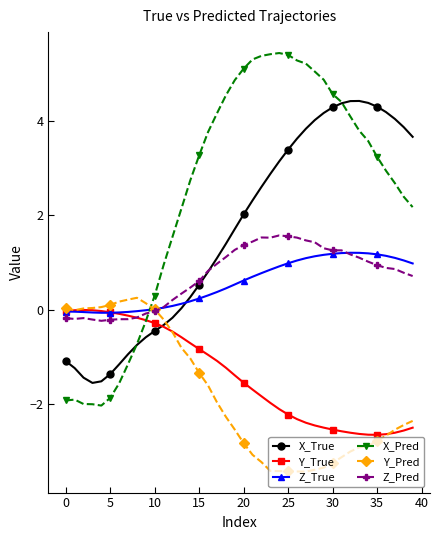

What is the difference between the second highest and minimum values in the Z_True series?

1.3